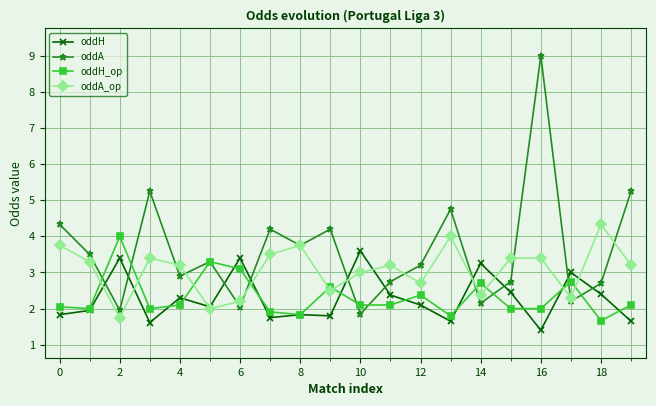

Which series has the largest total across all categories?

oddA